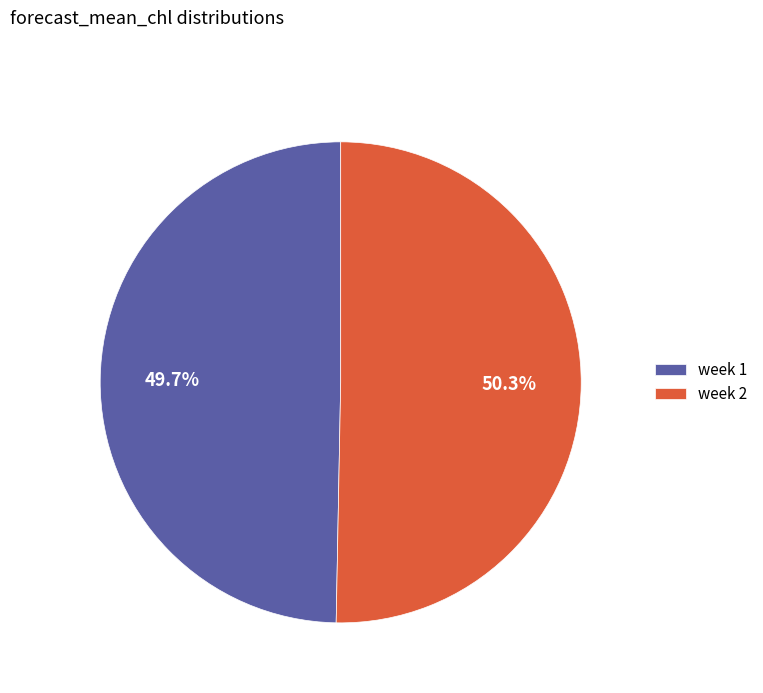

Count the number of slices in the pie.

2